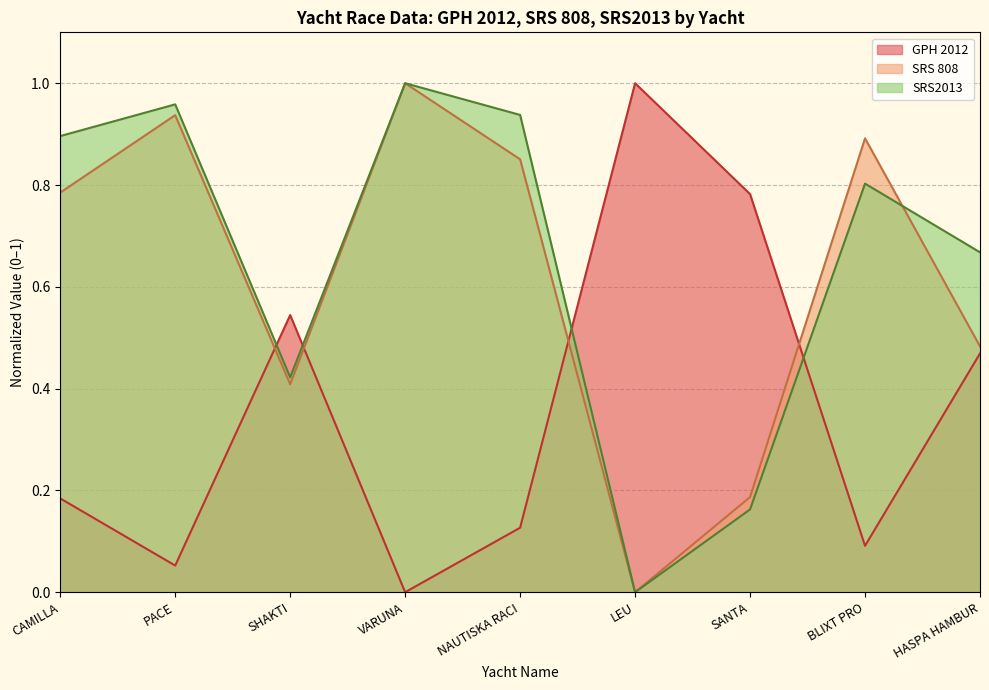

At which category is the sum across all series the highest?

VARUNA